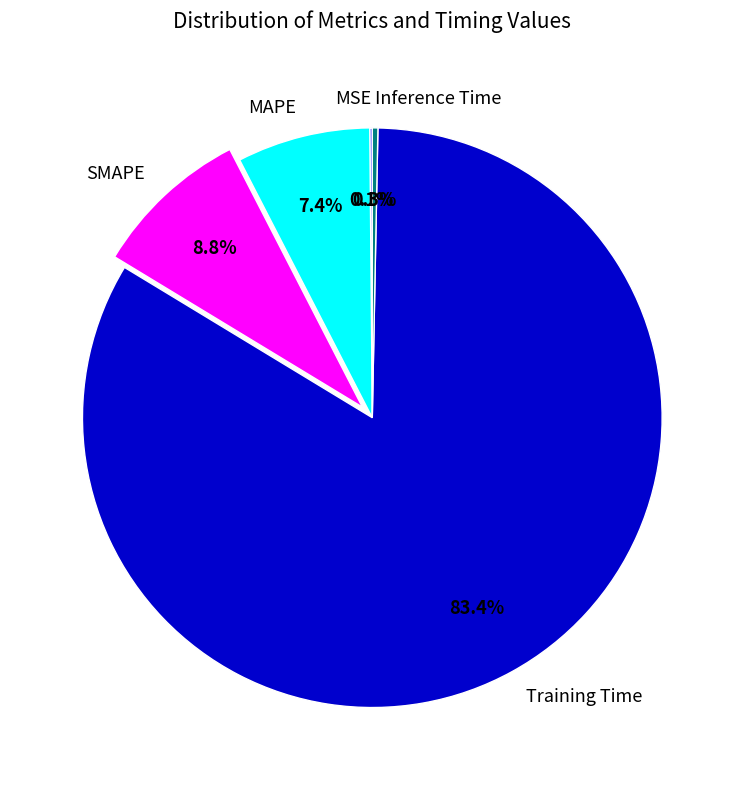

Is the sum of MAPE and Inference Time greater than half?

No